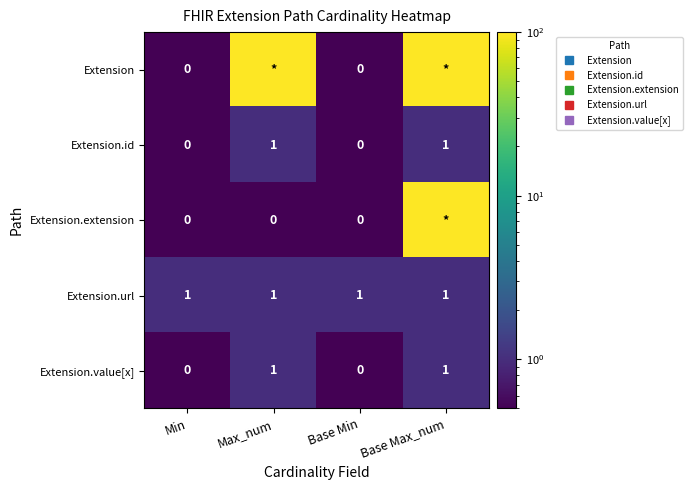

At how many categories does at least one series exceed 28?

2